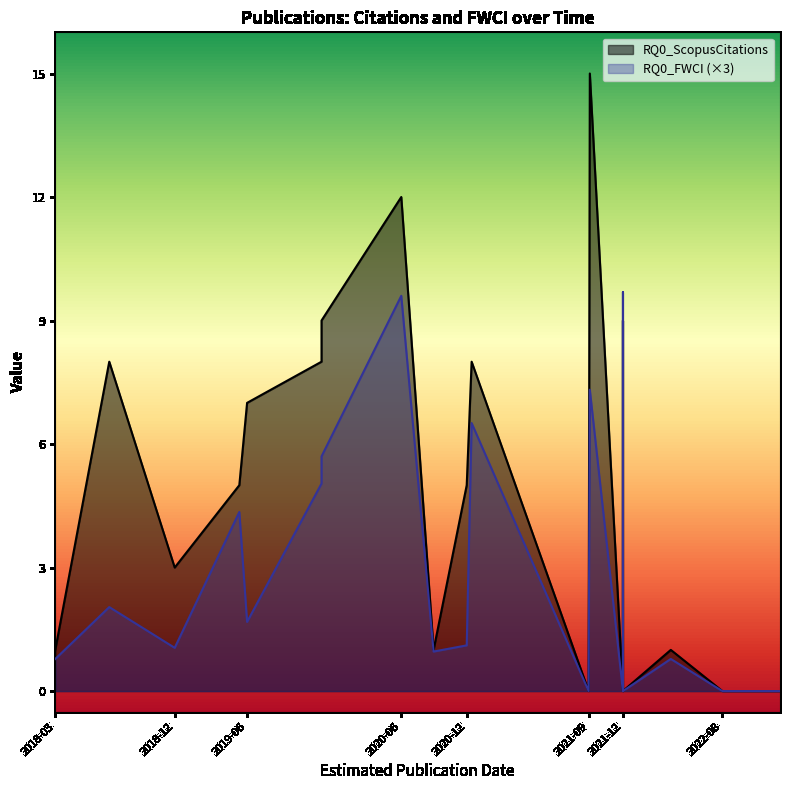

What is the average value of the RQ0_FWCI series?

1.0